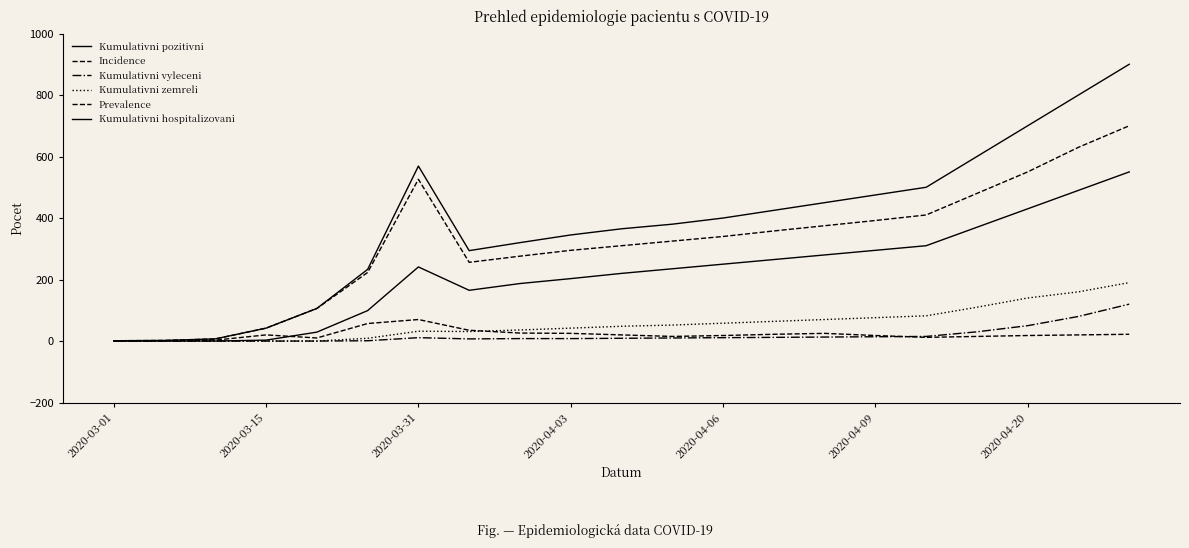

How many lines are shown in the chart?

6